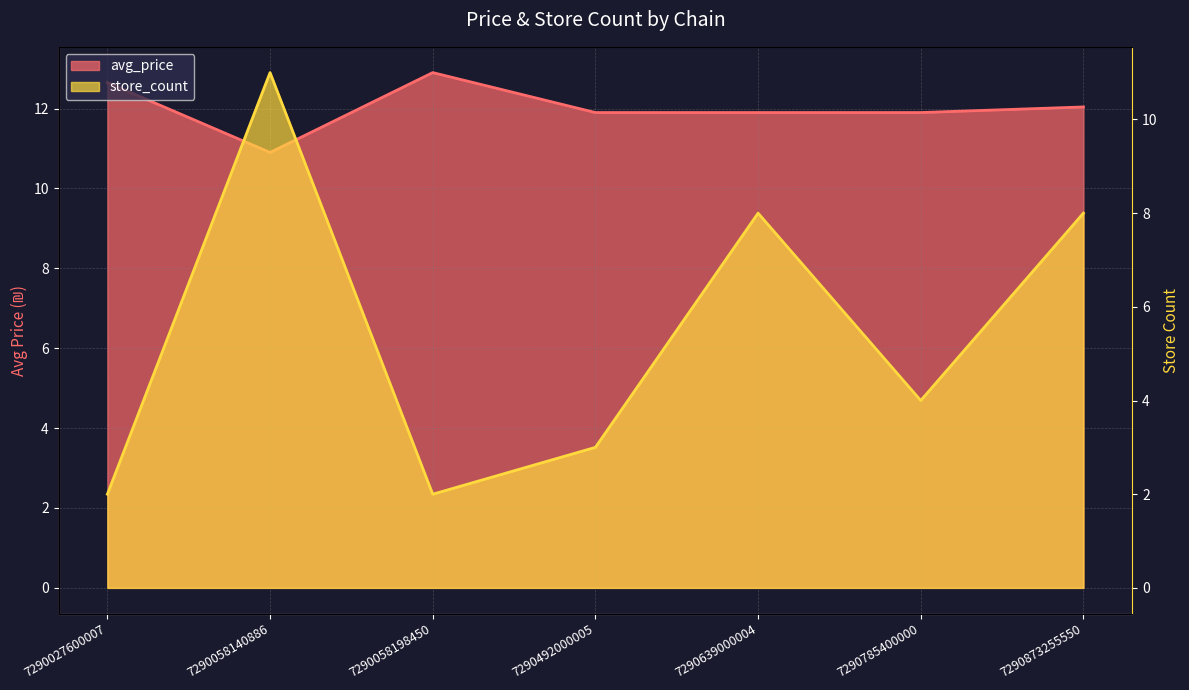

At which label does avg_price reach its peak?

7290058198450